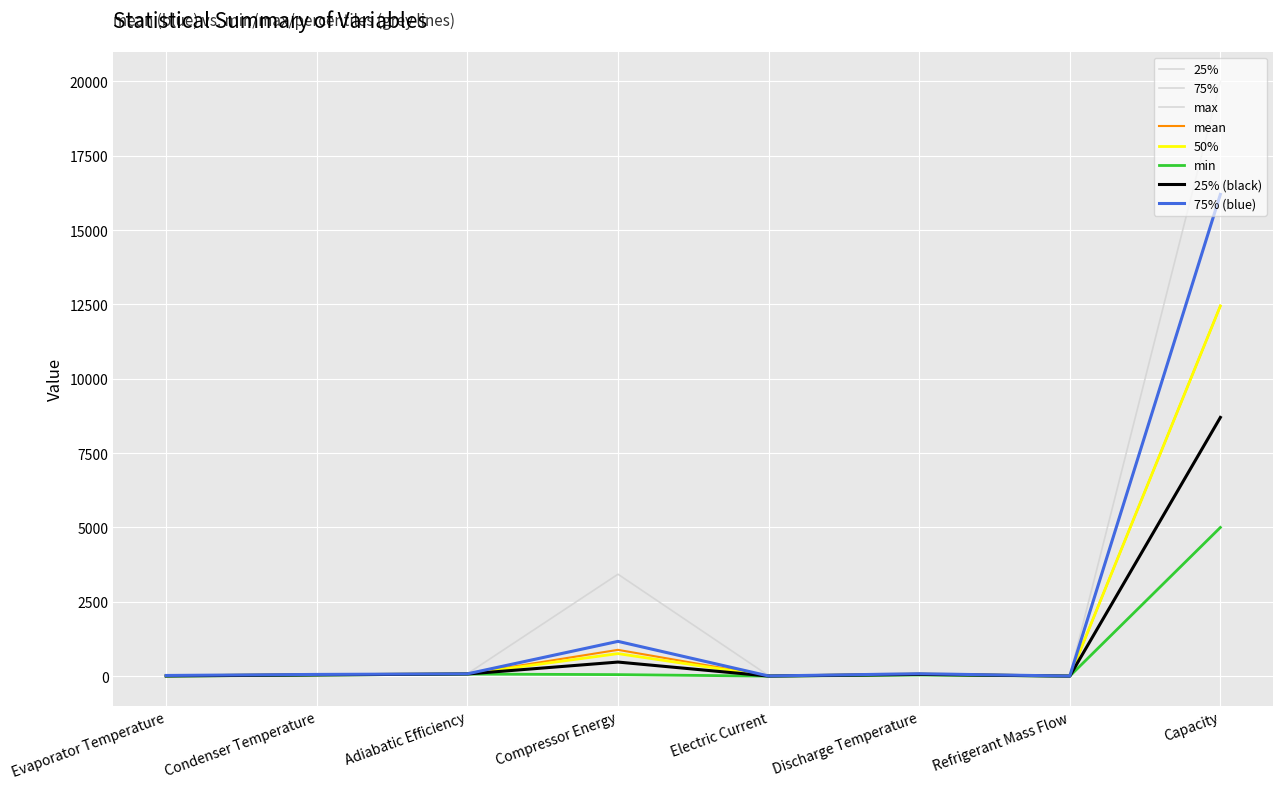

How many lines are shown in the chart?

8